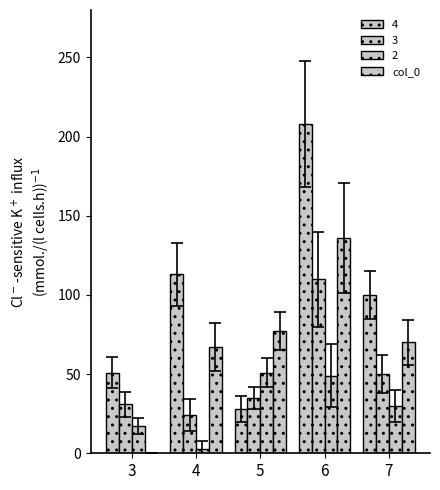

Are the bars grouped side by side (vs. stacked)?

Yes